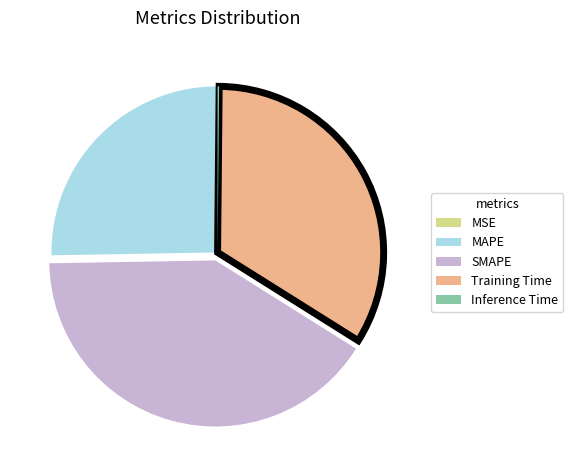

The MAPE slice represents 32% of the pie. True or false?

False